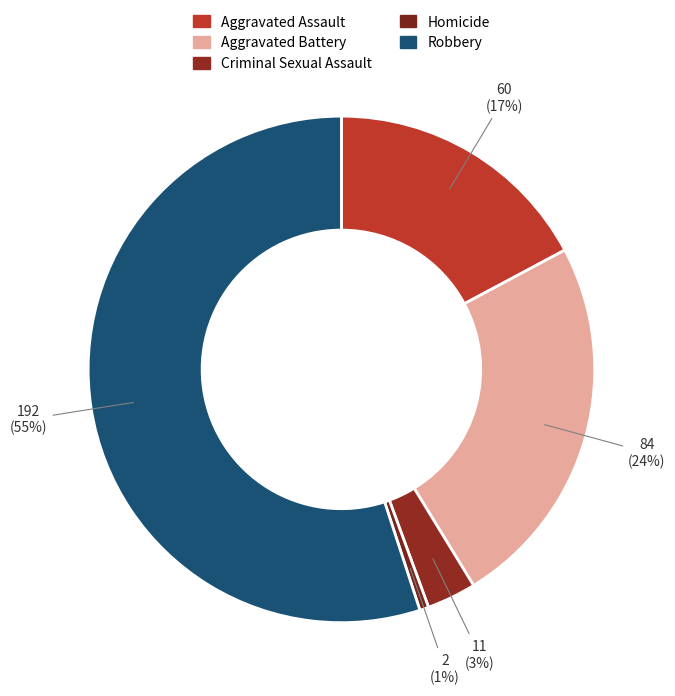

How many segments does this pie chart have?

5